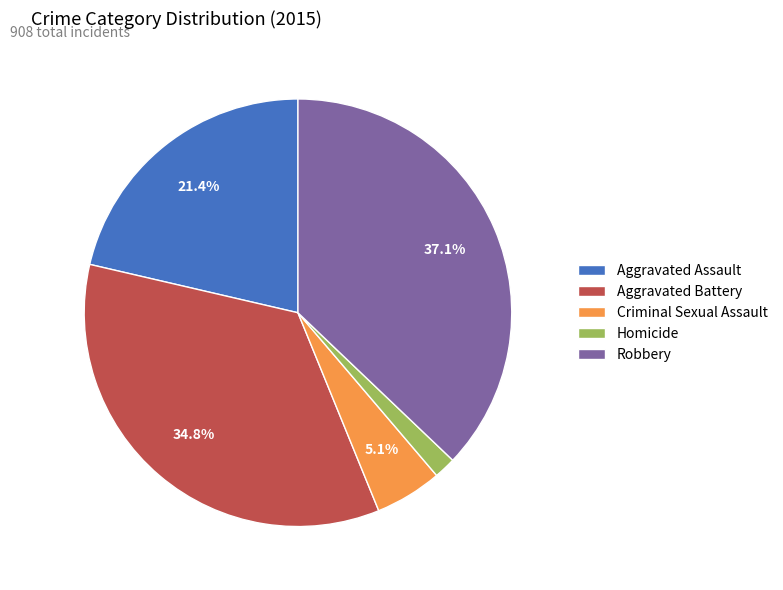

Which has a higher value, Criminal Sexual Assault or Robbery?

Robbery